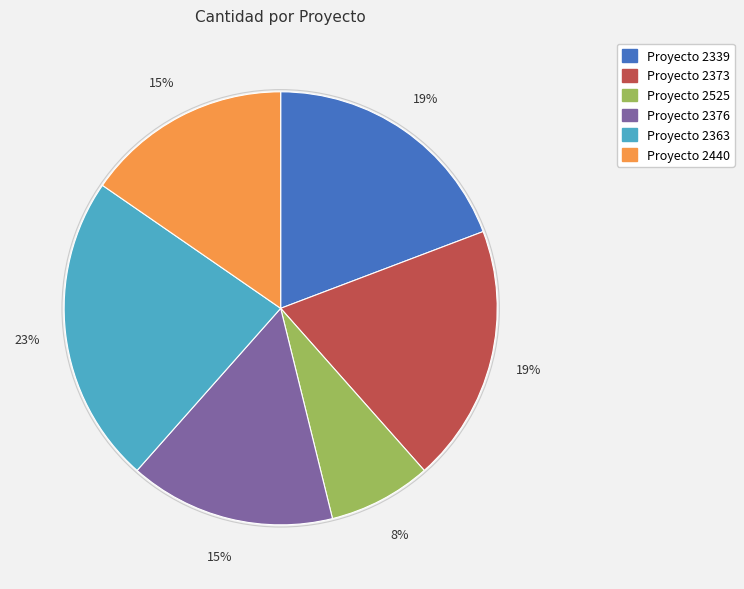

Is there a majority slice in this chart?

No